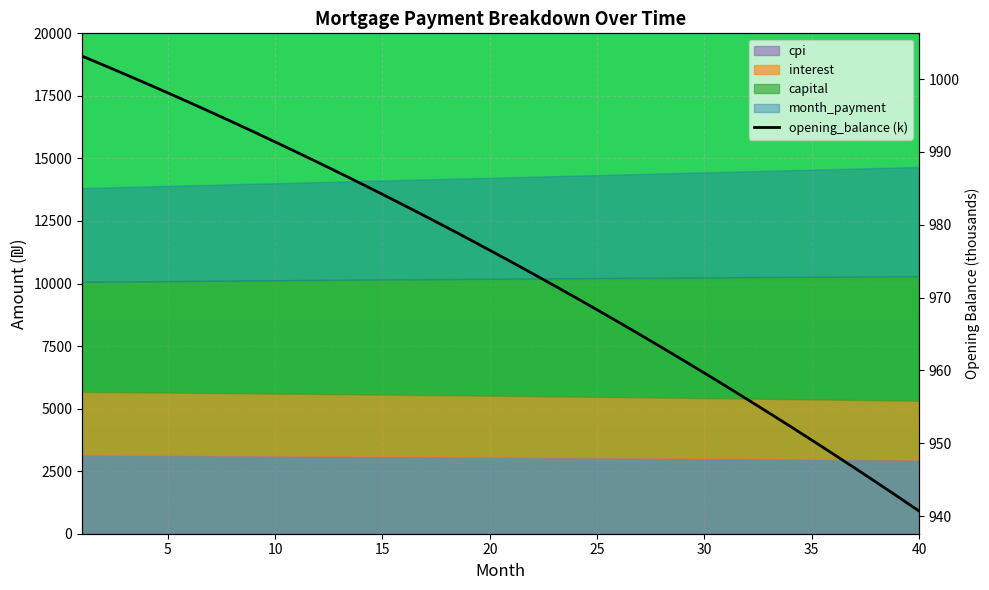

What is the difference between the maximum and second lowest values?

60.5